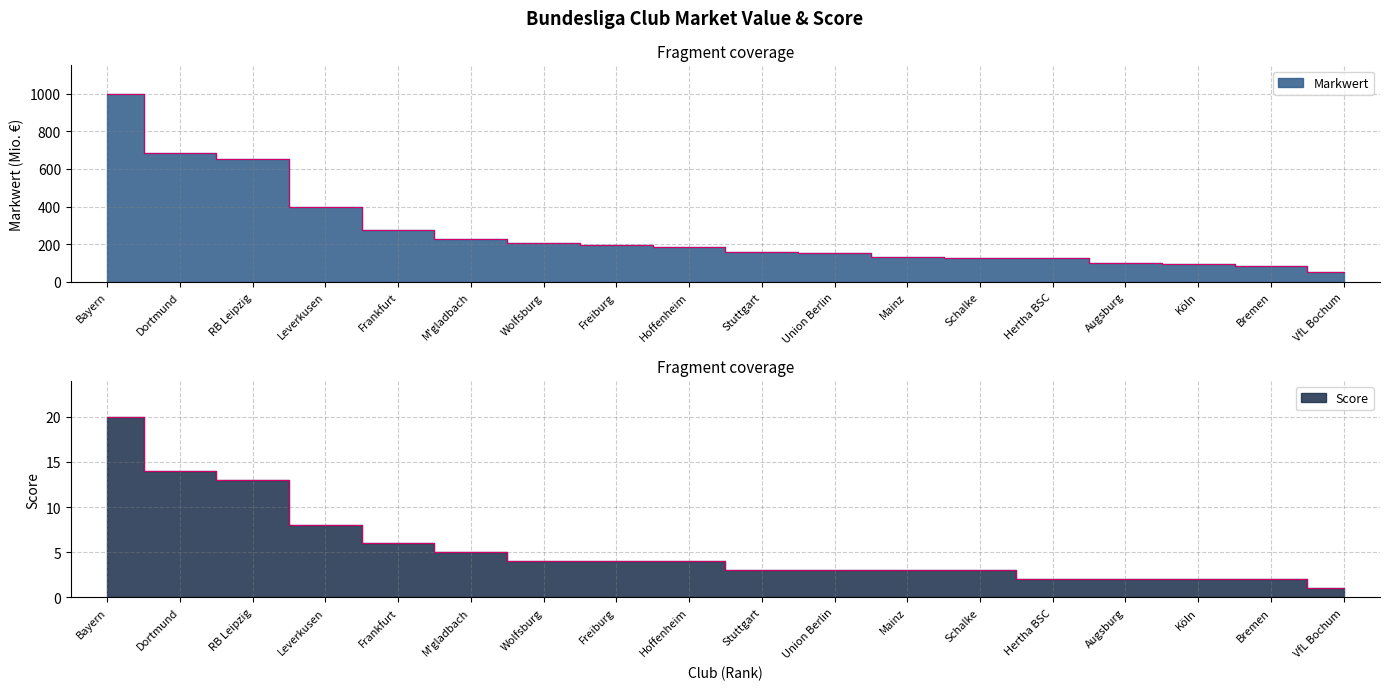

What is the total value across all series at RB Leipzig?

663.1